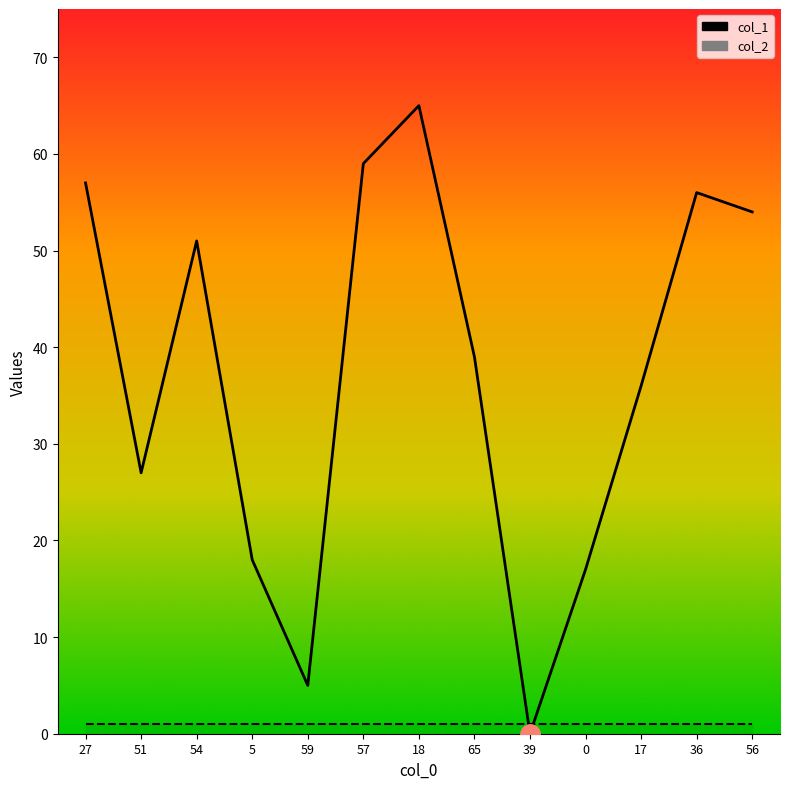

What is the sum of all col_1 values?

484